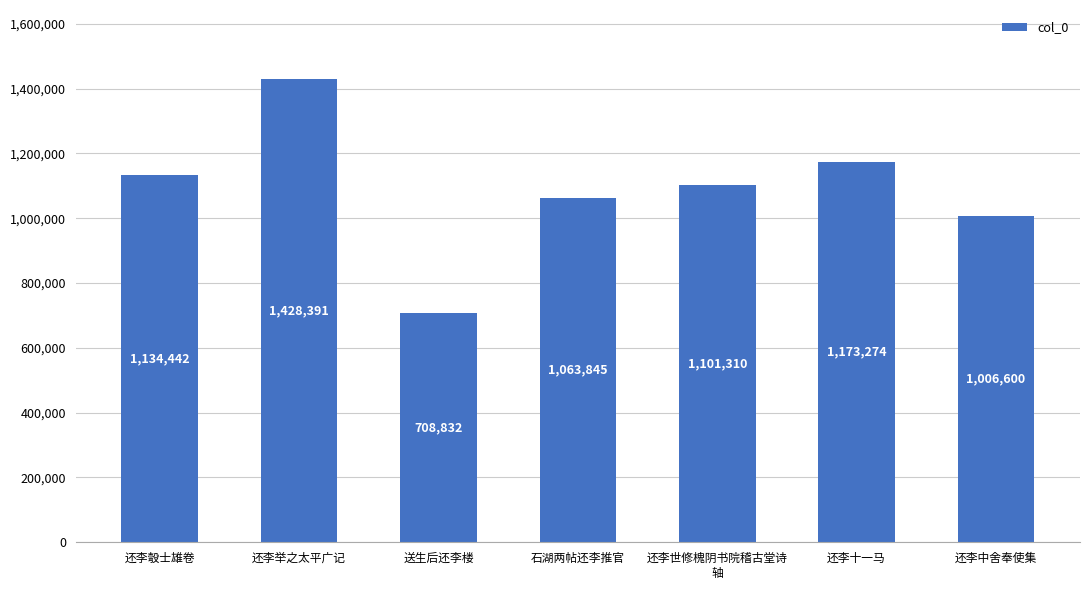

What is the smallest value displayed?

708832